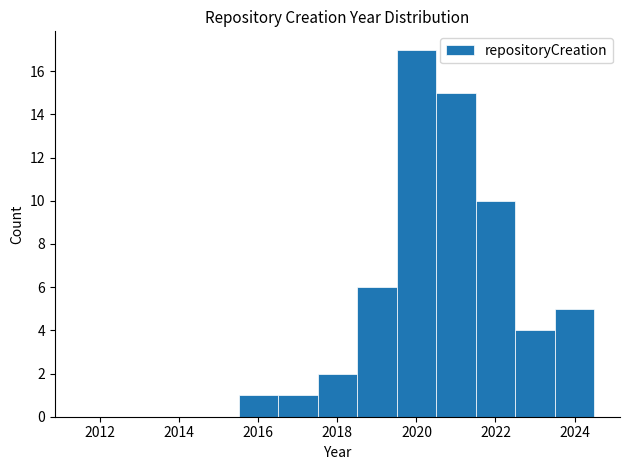

What is the height of the bar covering 2023.5 to 2024.5 on the x-axis? Neither the bar edges nor the heights are printed on the chart, so give them approximately, as read against the axes.

5